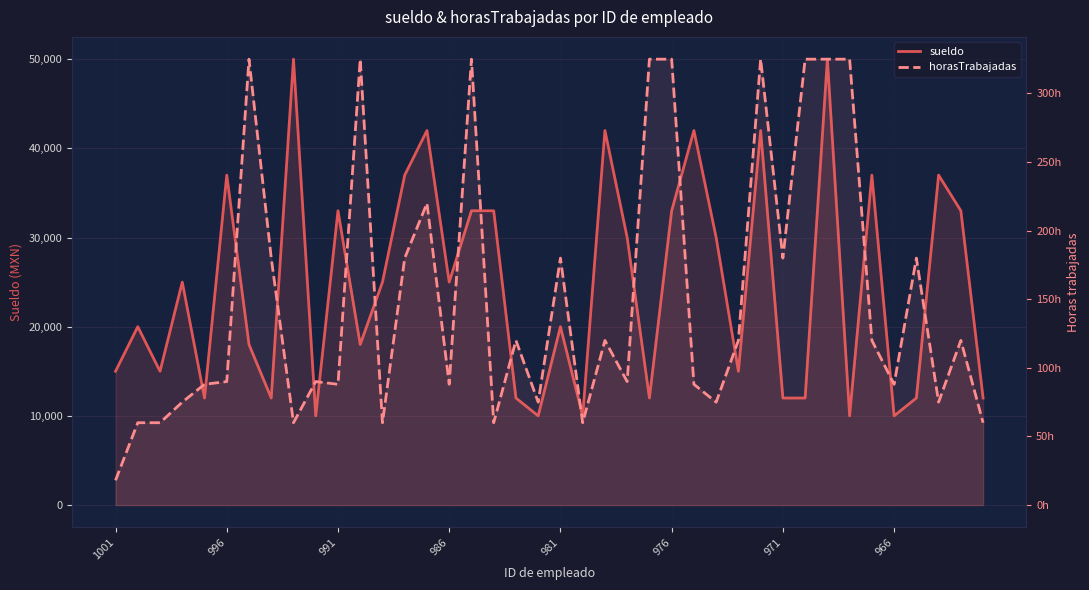

Is the value of horasTrabajadas at 22 greater than the value of sueldo at 996?

No